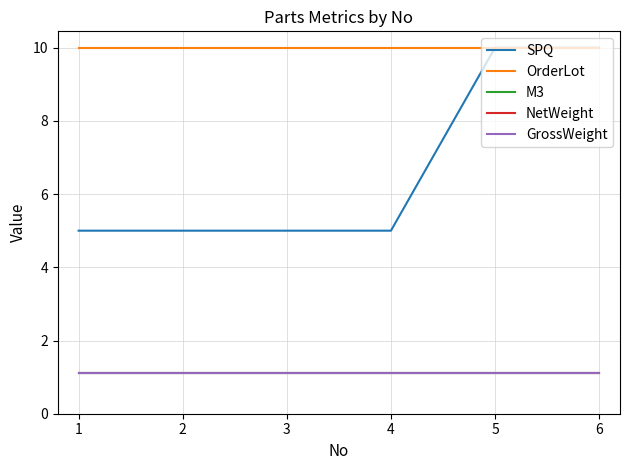

Does the chart have visible grid lines?

Yes